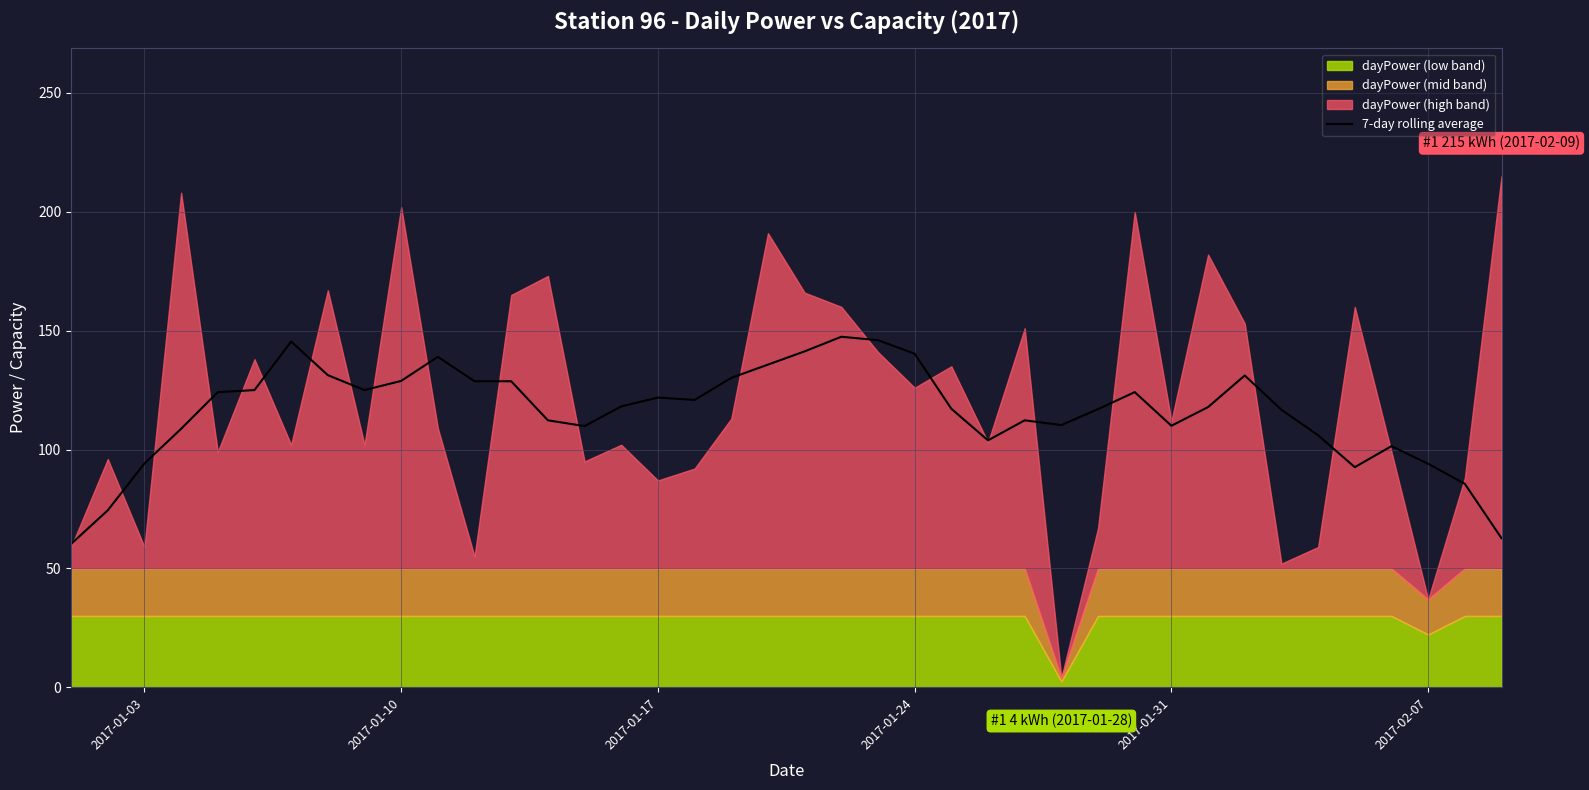

What is the minimum value for 7-day rolling average?

60.3